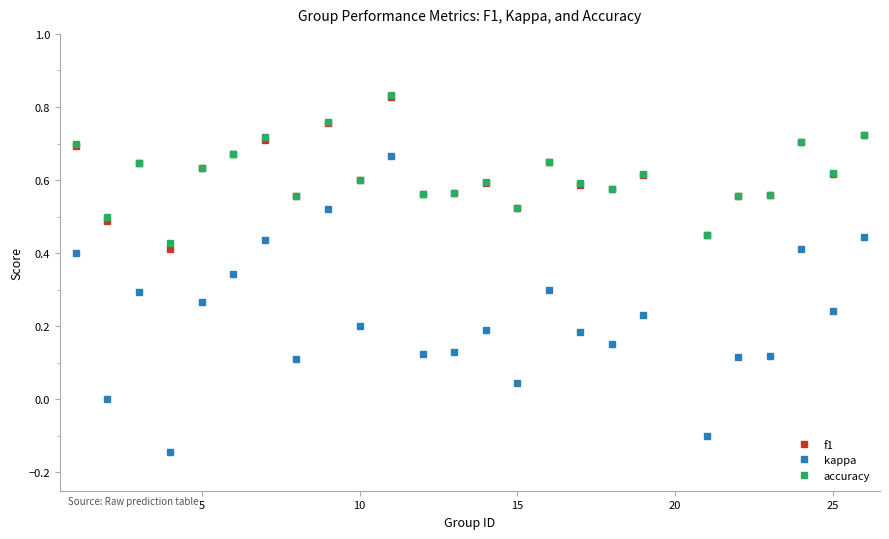

True or false: kappa and accuracy cross at least once.

False